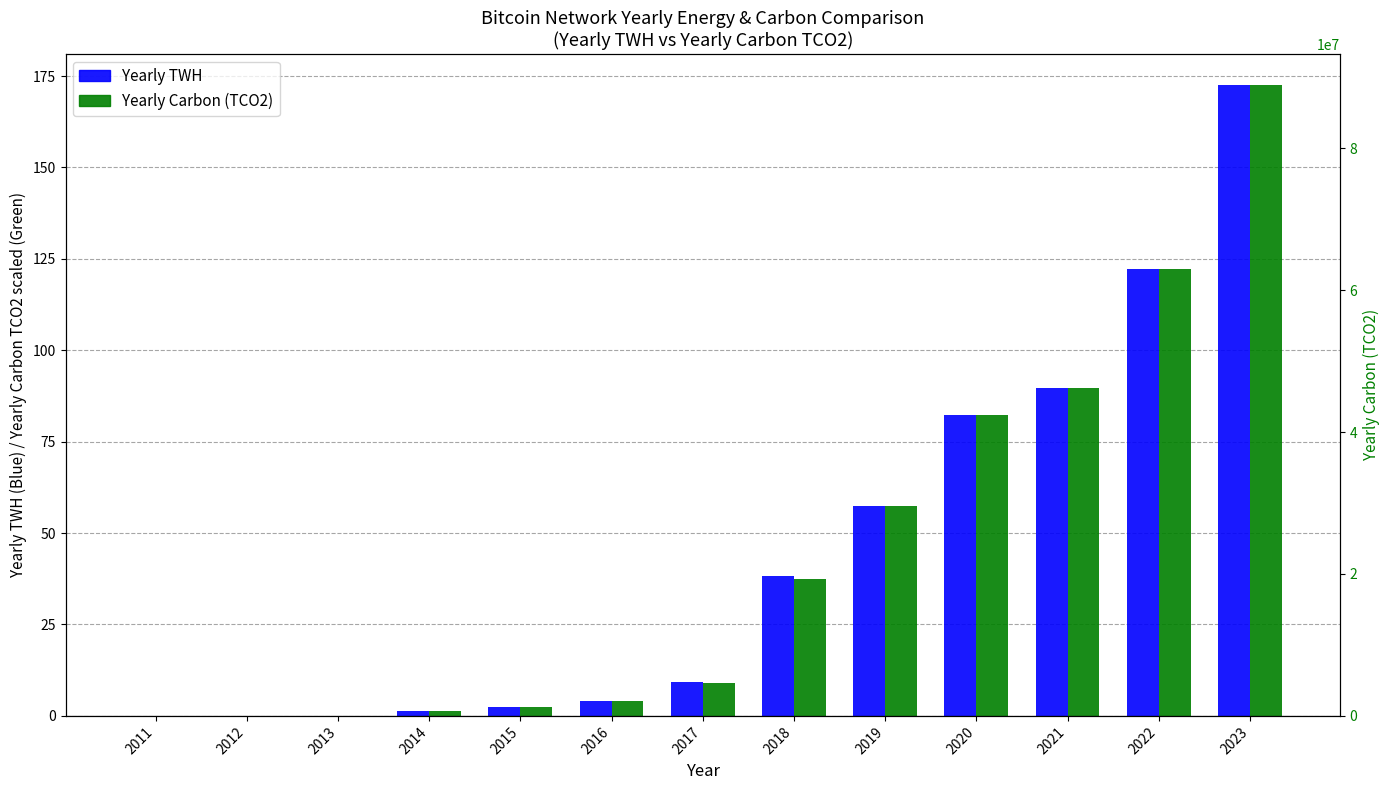

Which category has the lowest value in the Yearly TWH series?

2013